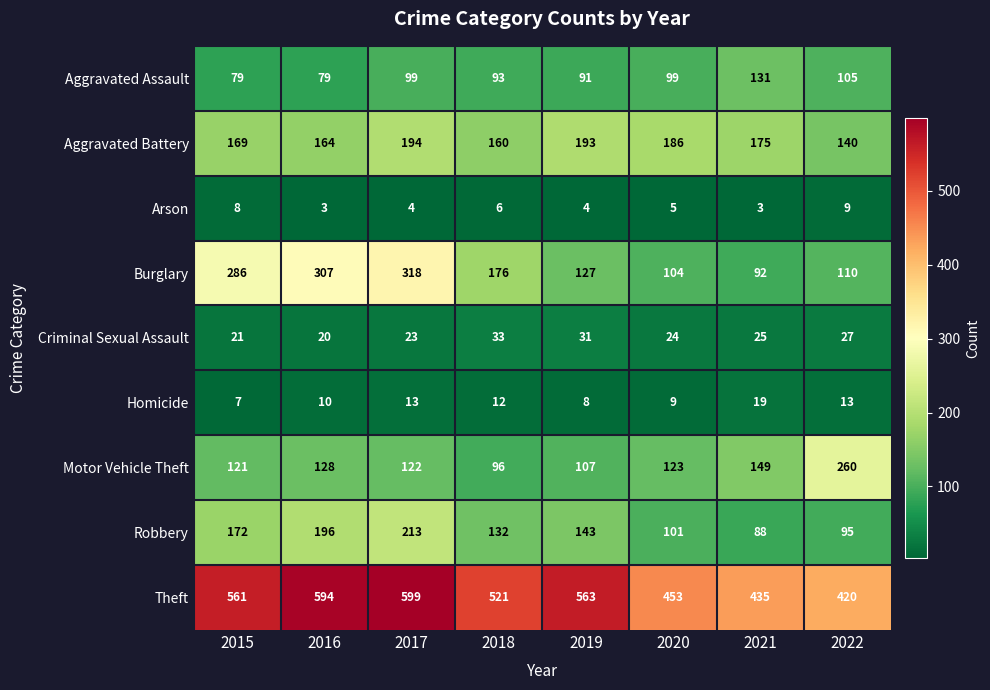

At which category is the sum across all series the highest?

2017